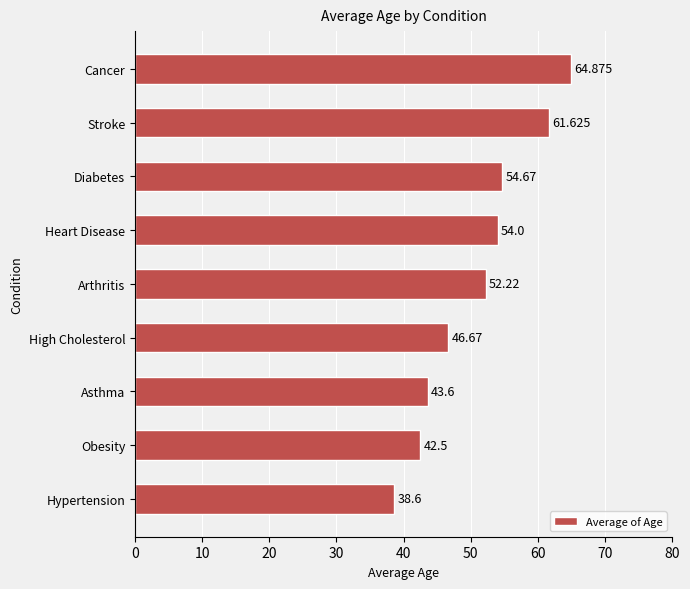

What is the sum of all values?

458.8